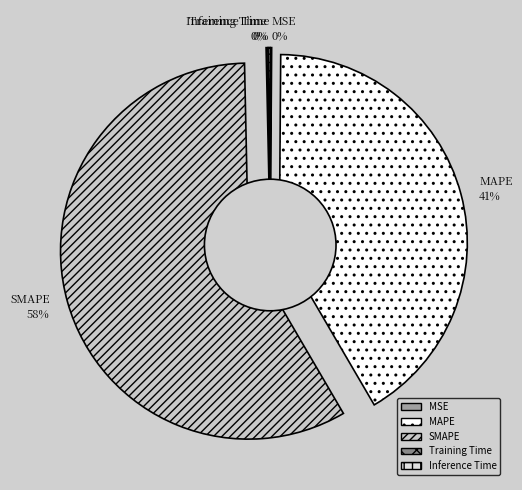

What percentage is NOT represented by MAPE?

58.5%